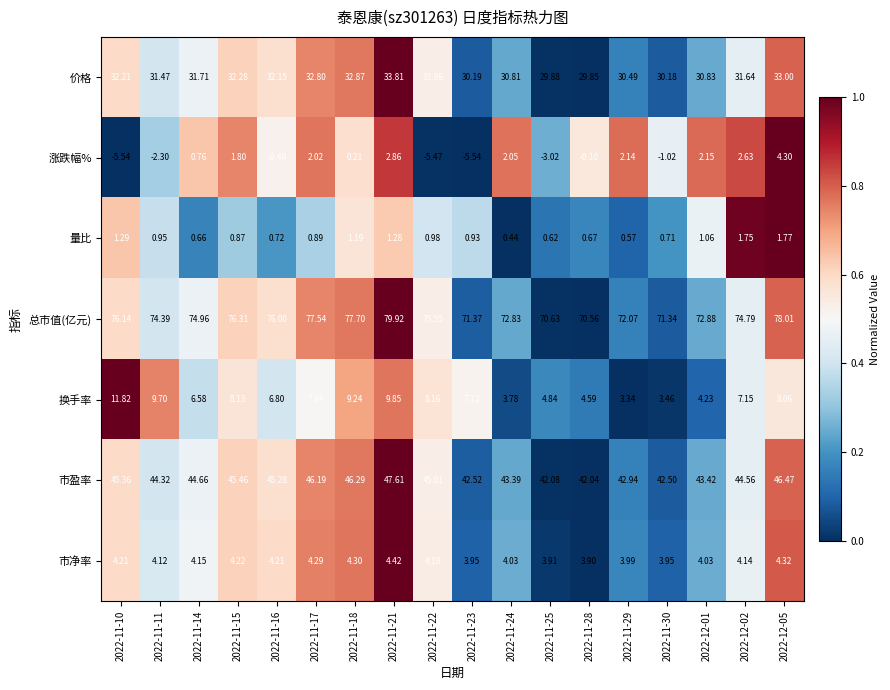

What is the spread (max minus min) of values at 2022-12-02?

73.0